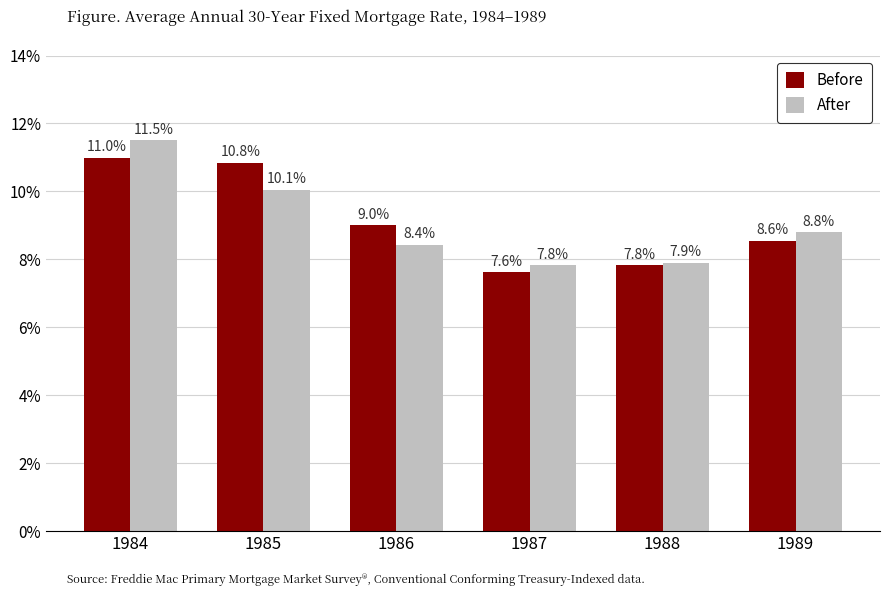

At which category does the chart reach its minimum across all series?

1987